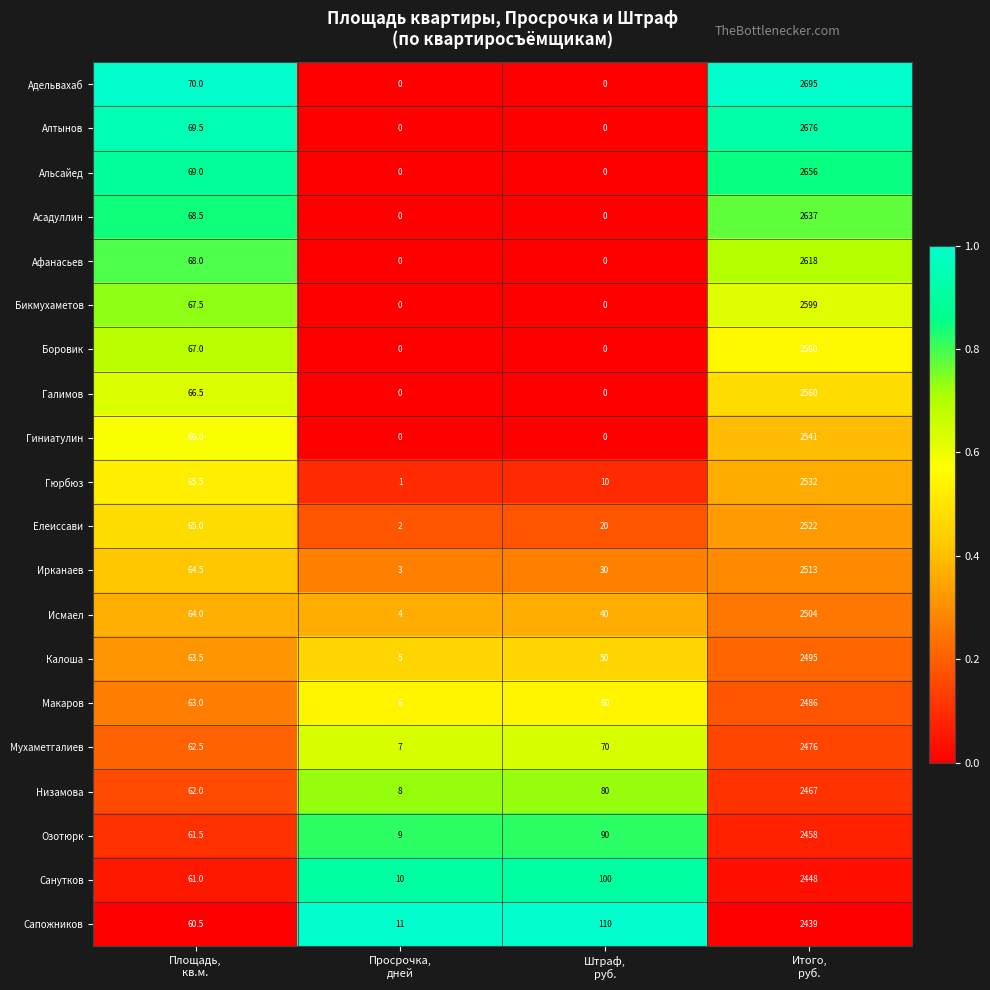

What is the maximum value shown in the chart?

2695.0